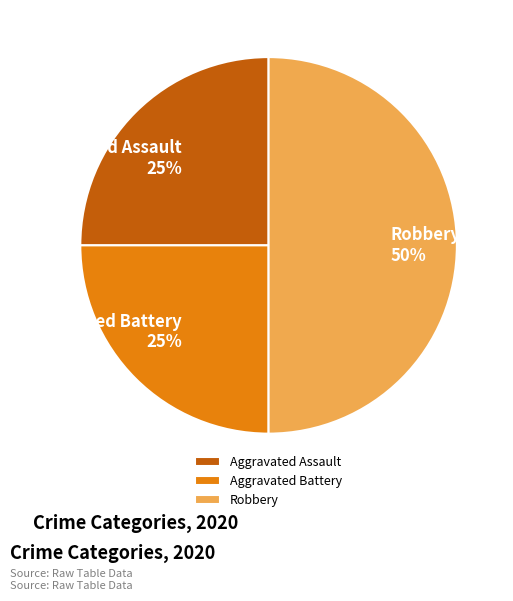

To the nearest percent, what is the average slice percentage?

33%